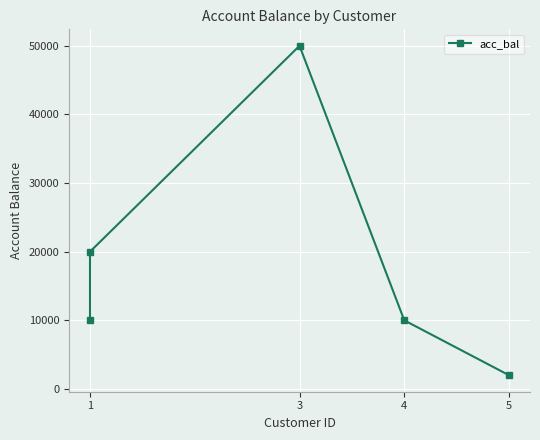

The value at 1 is 10000. True or false?

True